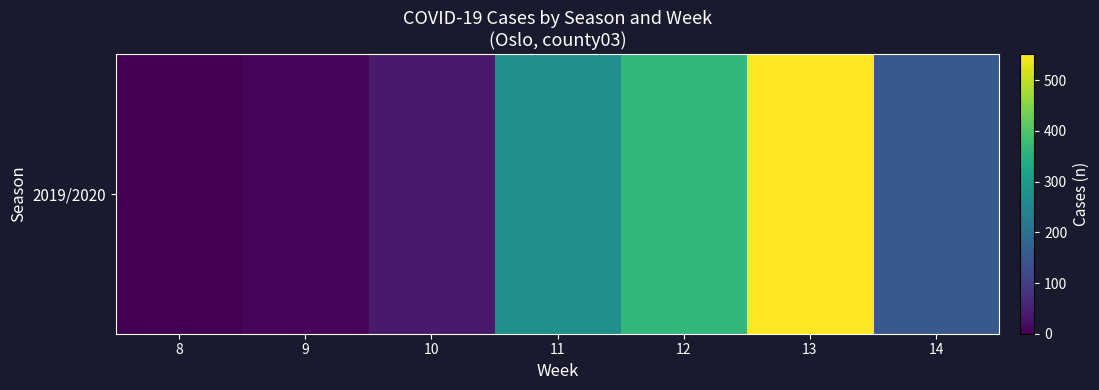

At which label is the value closest to 276?

11